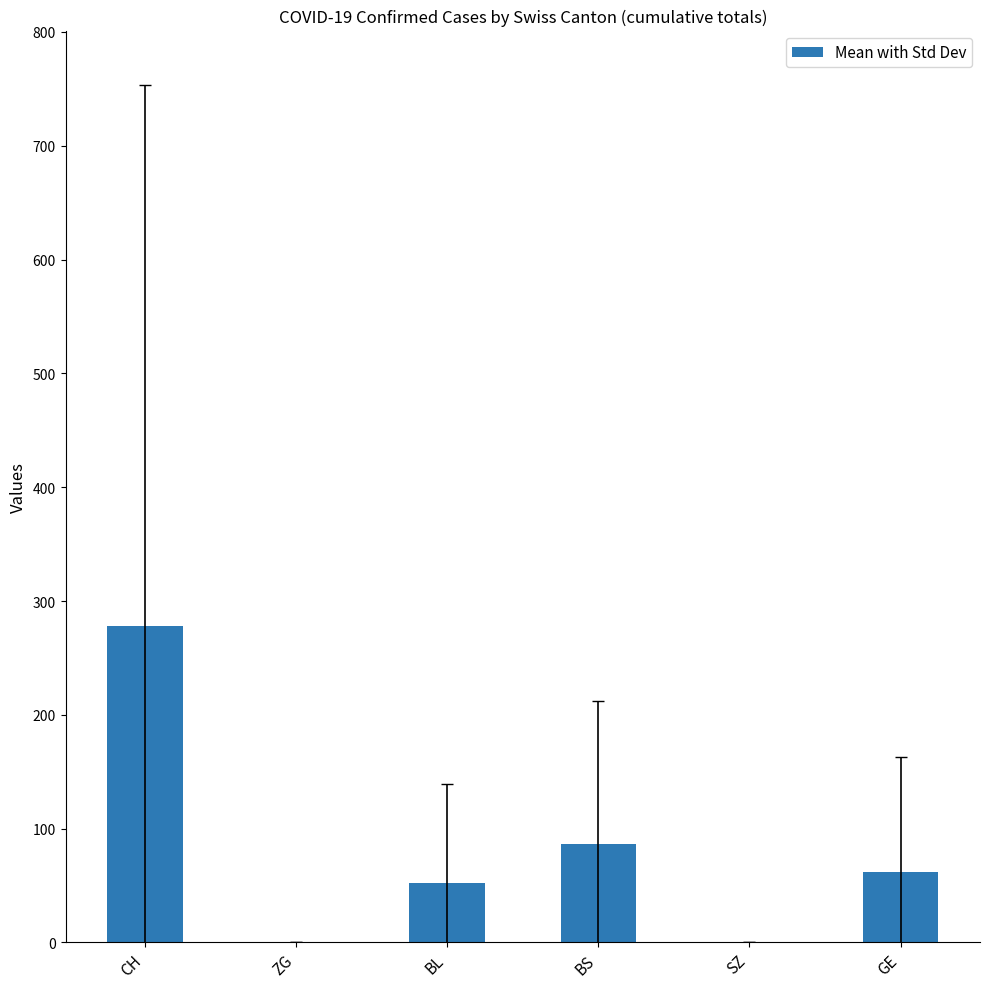

Which label corresponds to the largest value in the chart?

CH